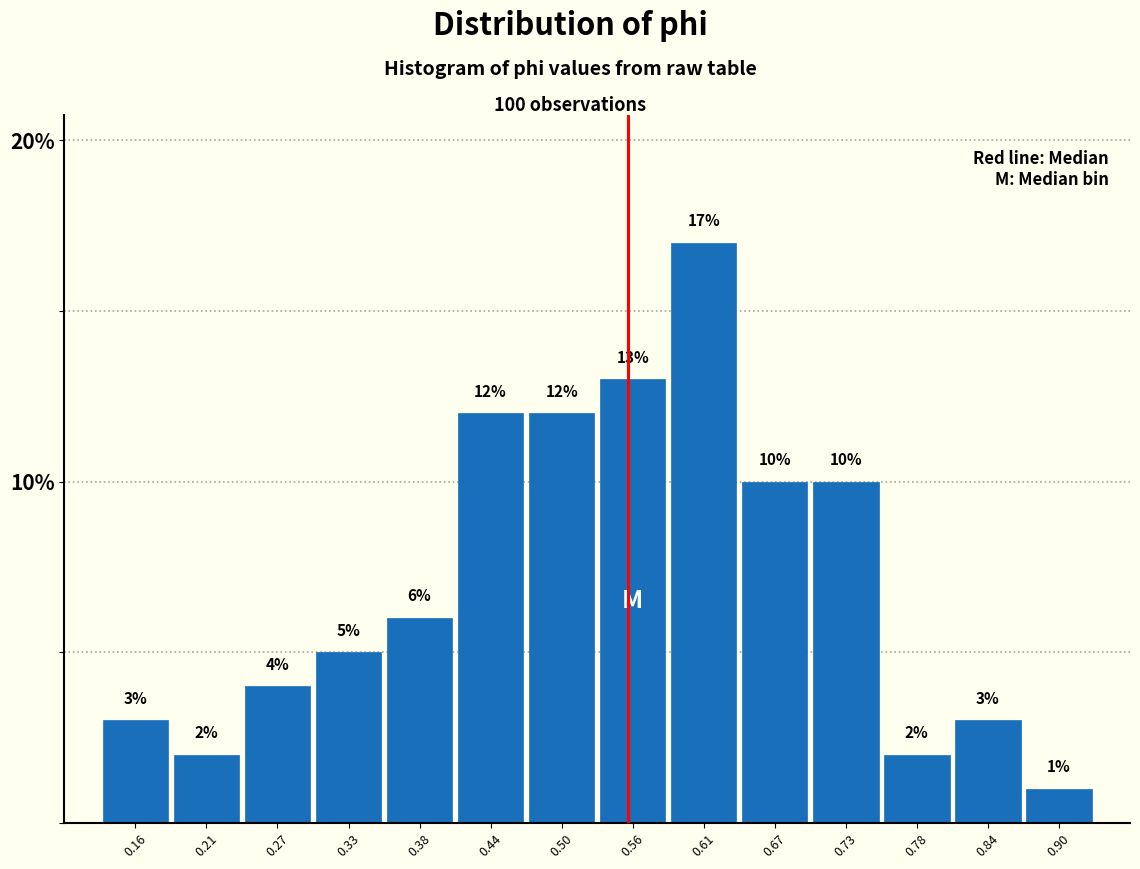

Over which range of the x-axis is the bar tallest?

0.58 to 0.64